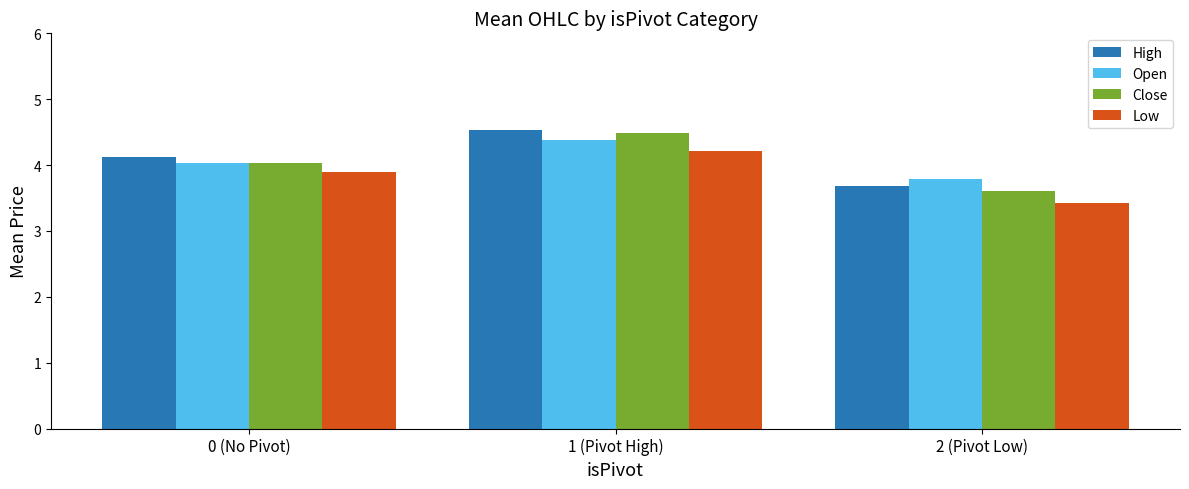

How many bars are there in total?

12